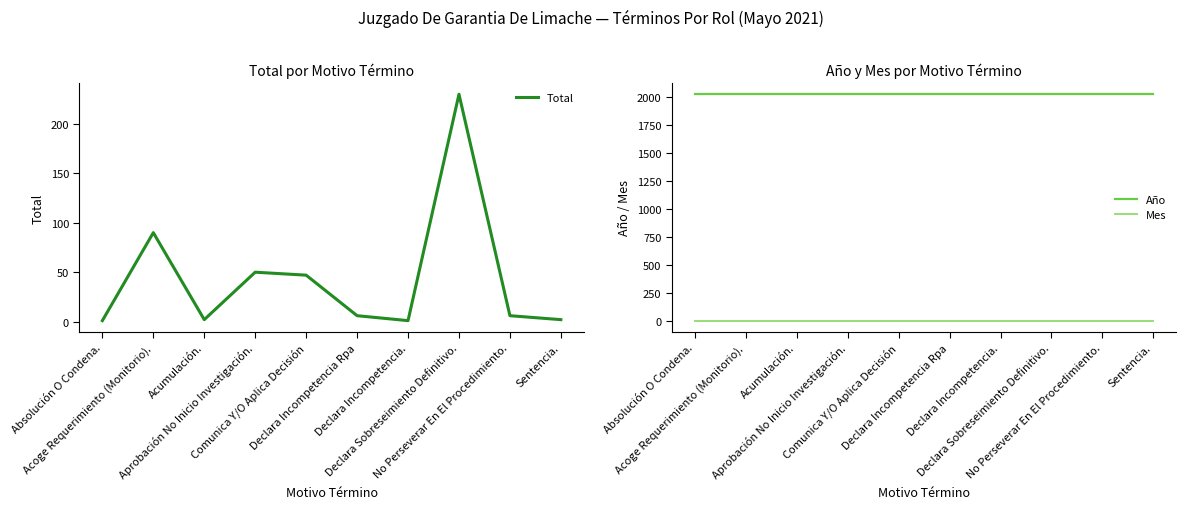

At which category is the sum across all series the highest?

Declara Sobreseimiento Definitivo.